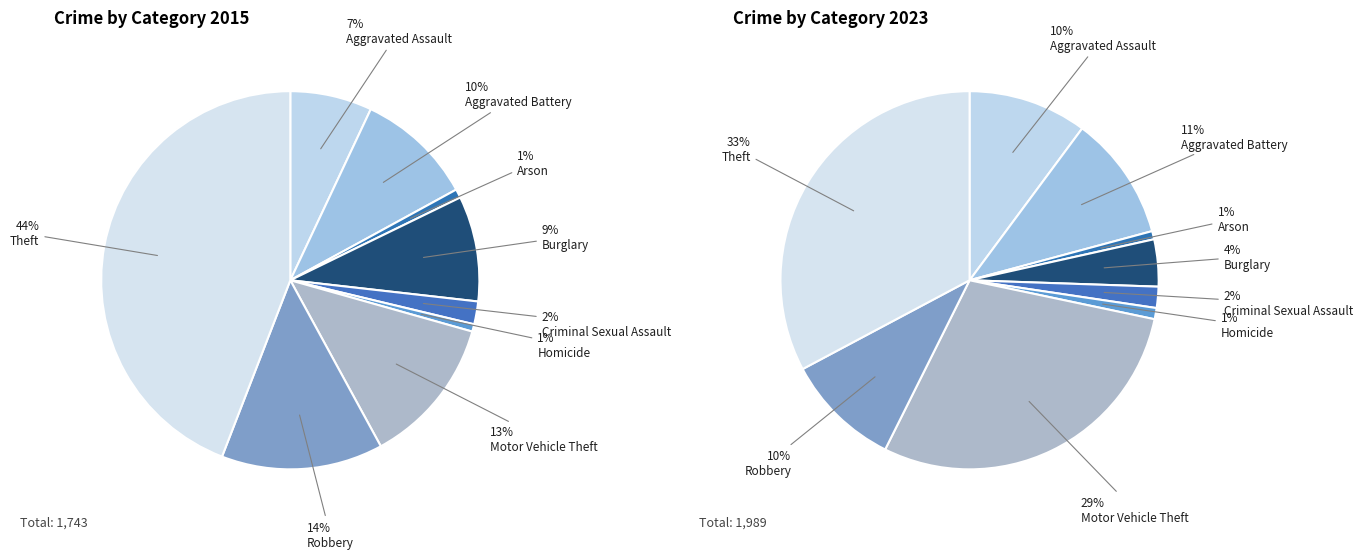

To the nearest percent, what percentage of the pie is Burglary?

9%